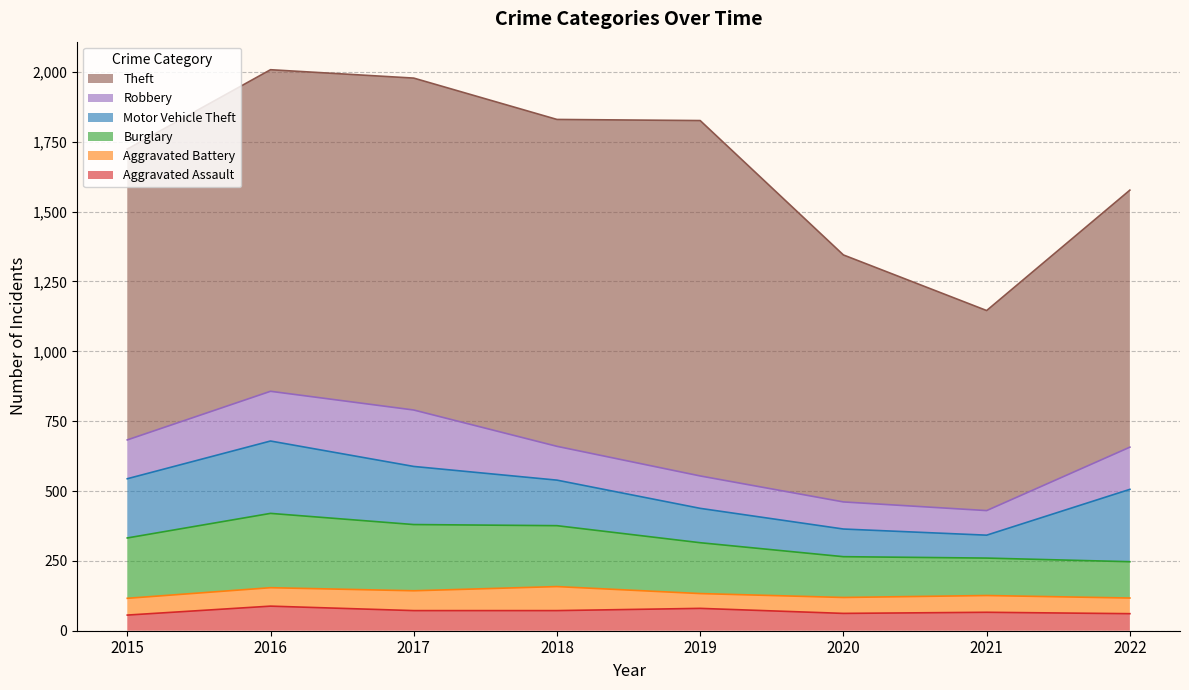

What is the lowest value of the Aggravated Assault series?

56